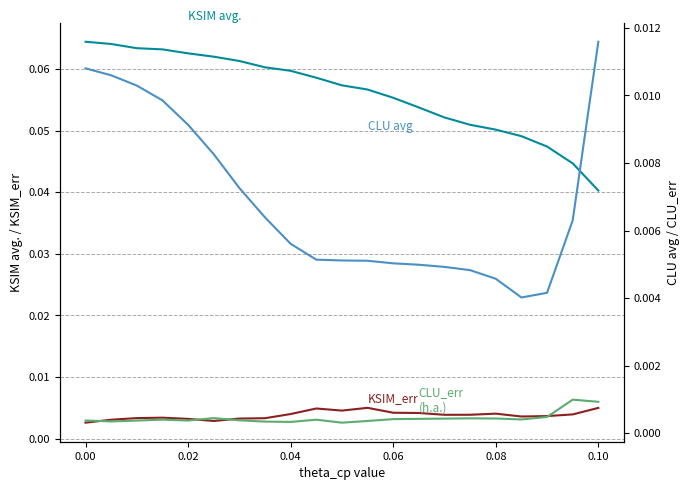

What is the spread (max minus min) of values at 0.04?

0.1